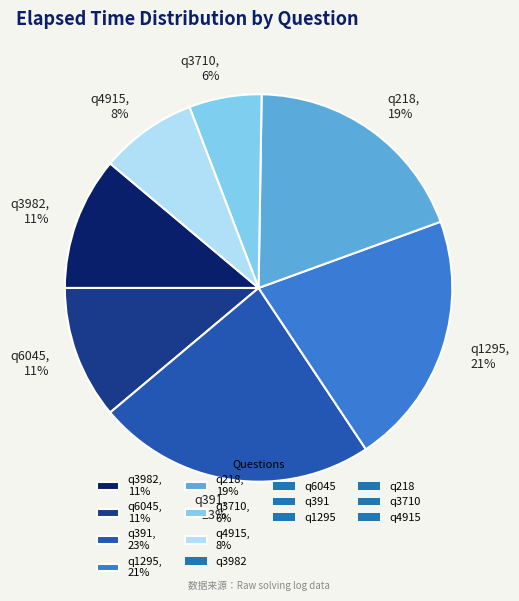

To the nearest percent, what portion does q4915, 8% represent?

8%